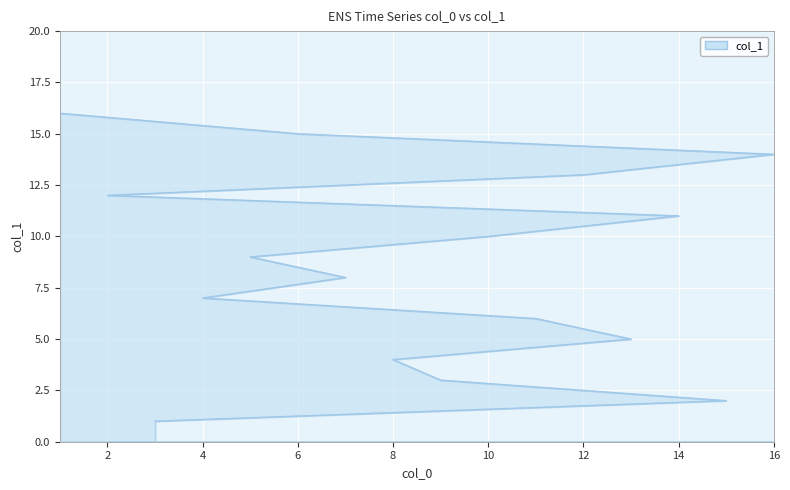

Reading left to right, extract all data points from this chart.

3=1	15=2	9=3	8=4	13=5	11=6	4=7	7=8	5=9	10=10	14=11	2=12	12=13	16=14	6=15	1=16